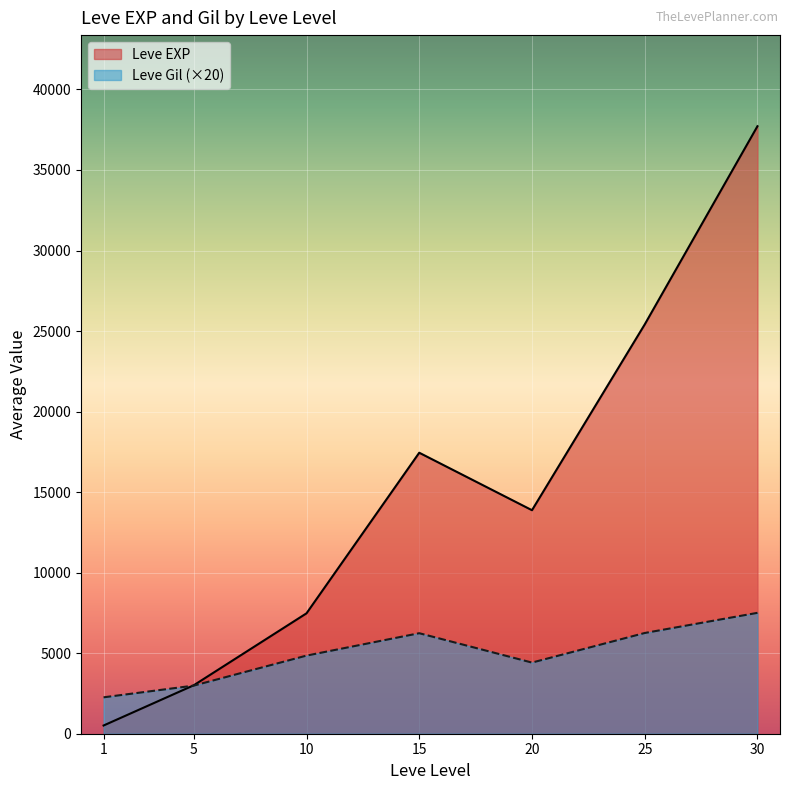

List the labels in order of Leve EXP value, smallest first.

1, 5, 10, 20, 15, 25, 30